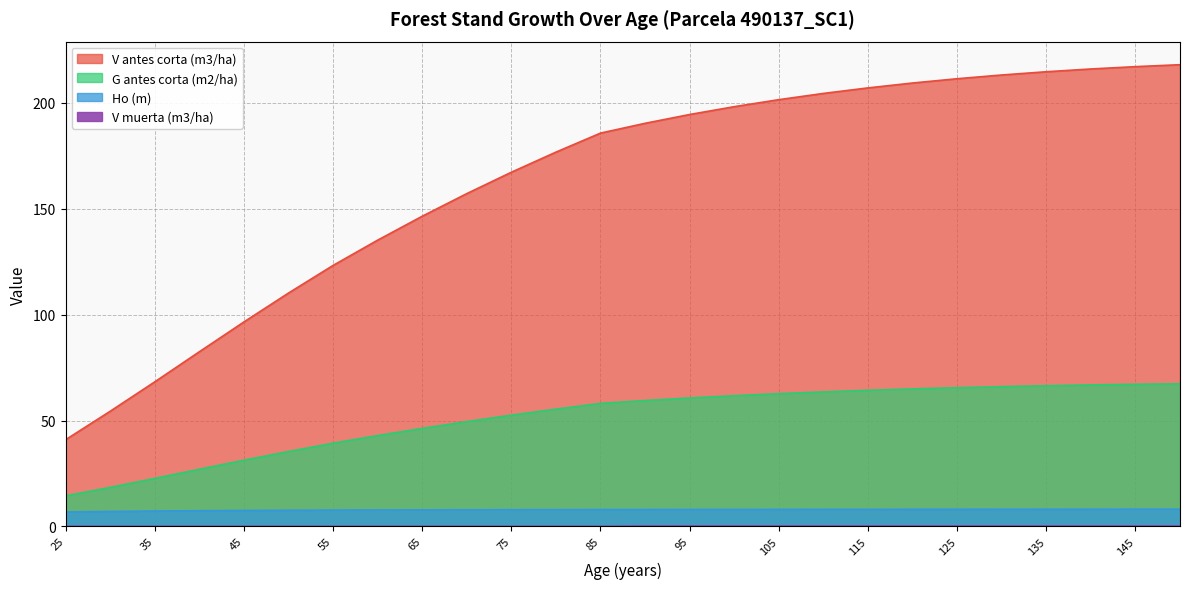

True or false: V antes corta (m3/ha) and V muerta (m3/ha) intersect in this chart.

False